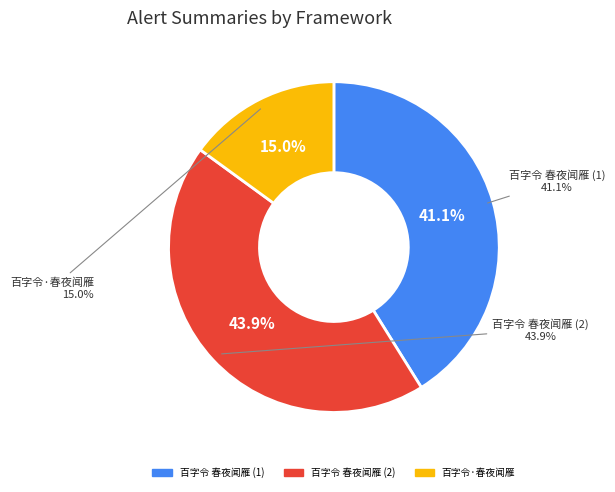

How many segments does this pie chart have?

3